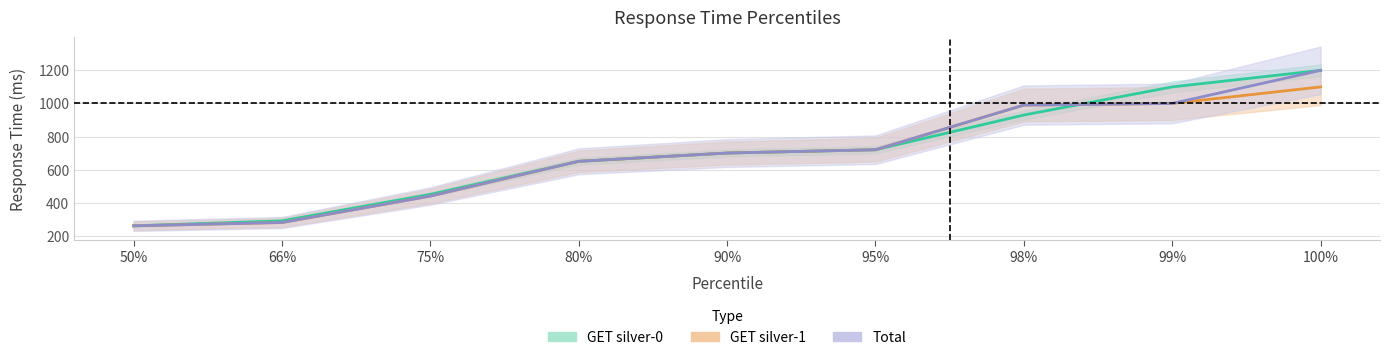

What are all the series names shown in the legend?

GET silver-0, GET silver-1, Total